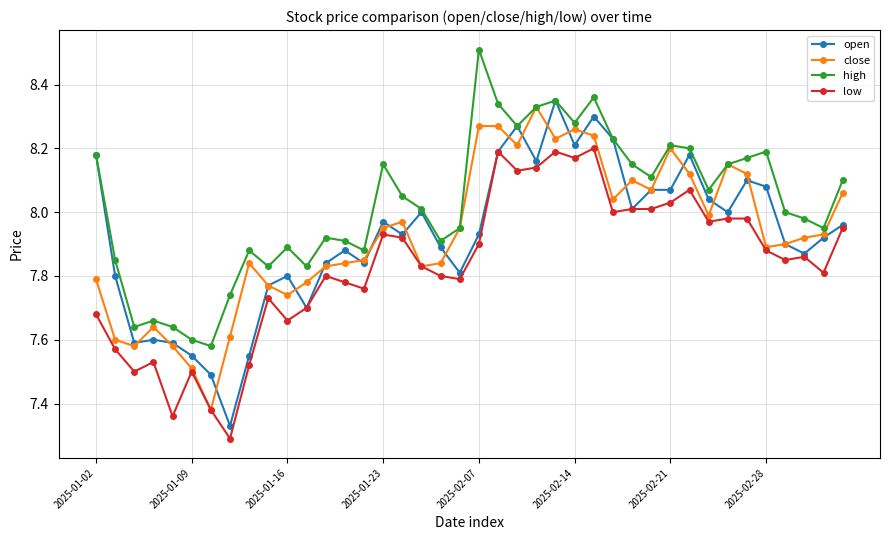

What is the greatest value displayed?

8.5